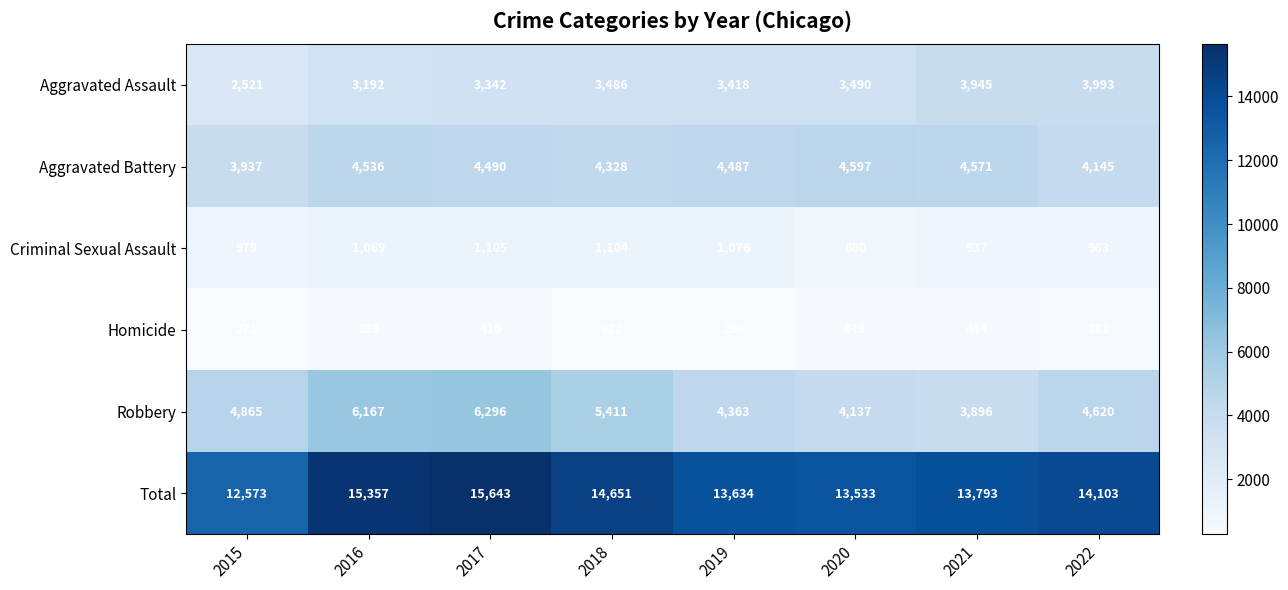

What is the spread (max minus min) of values at 2019?

13344